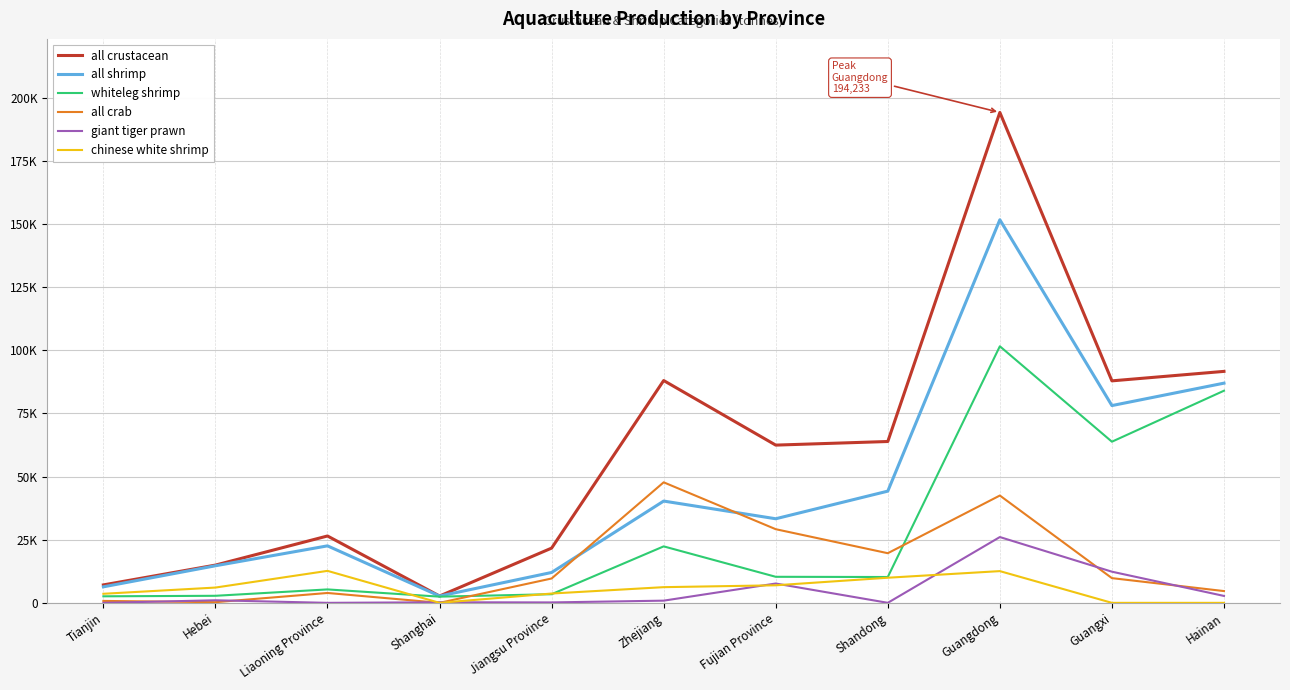

True or false: all crab and chinese white shrimp intersect in this chart.

True